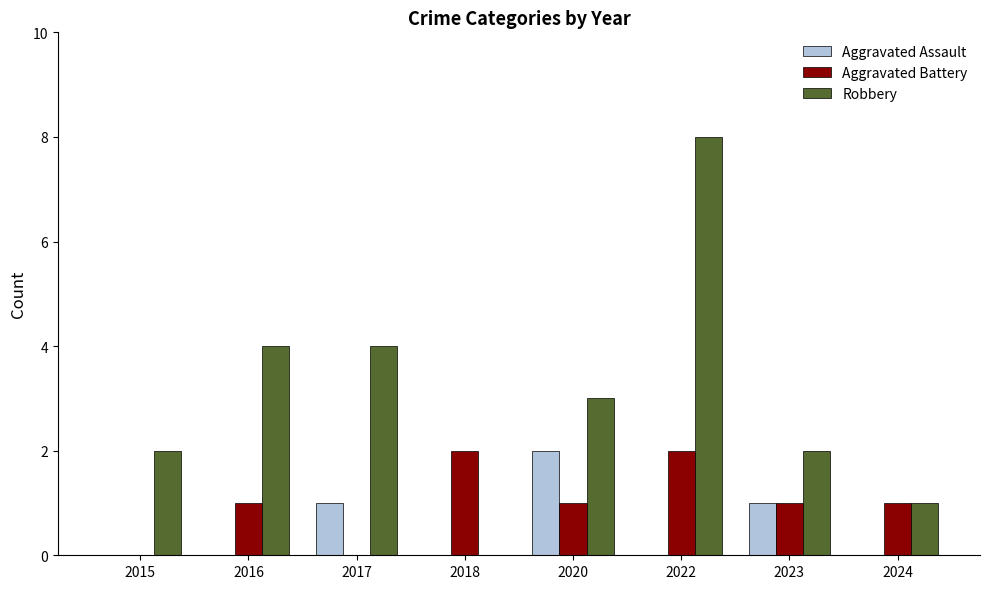

The value of Robbery at 2023 is 3. True or false?

False